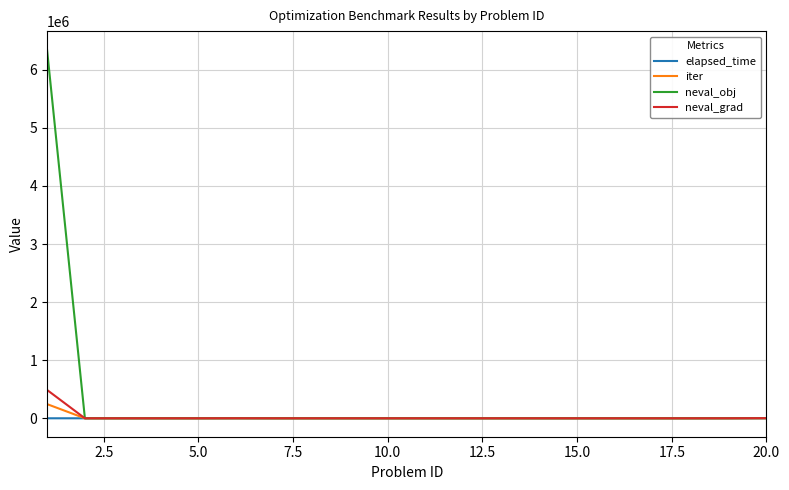

What is the maximum value shown in the chart?

6348240.0